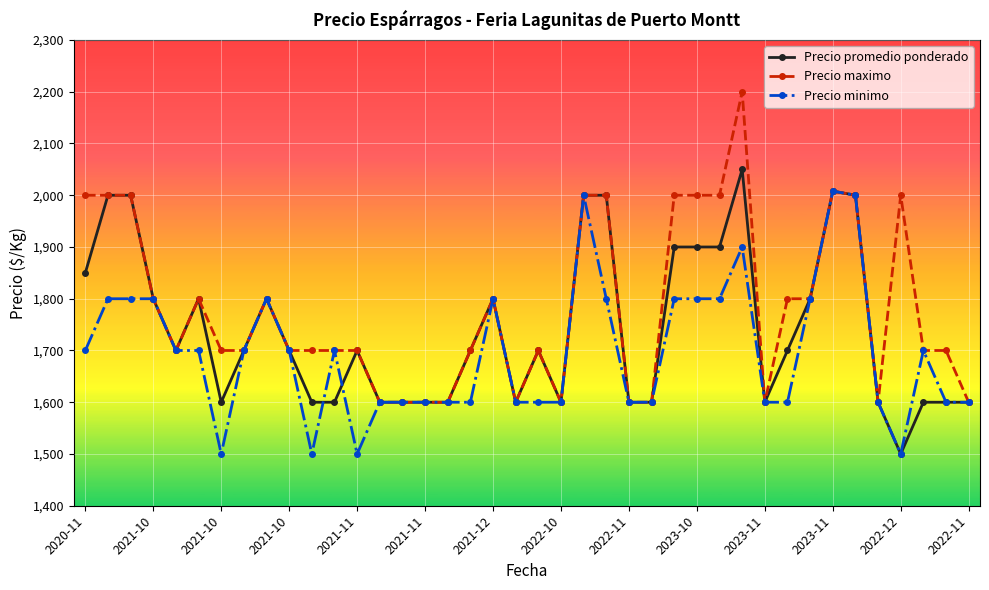

Which series has the largest total across all categories?

Precio maximo